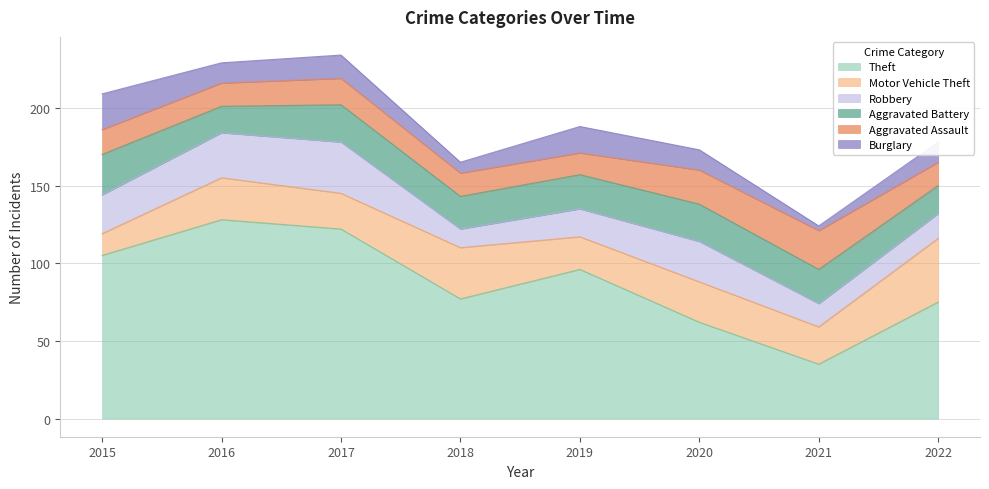

What is the sum of all Robbery values?

174